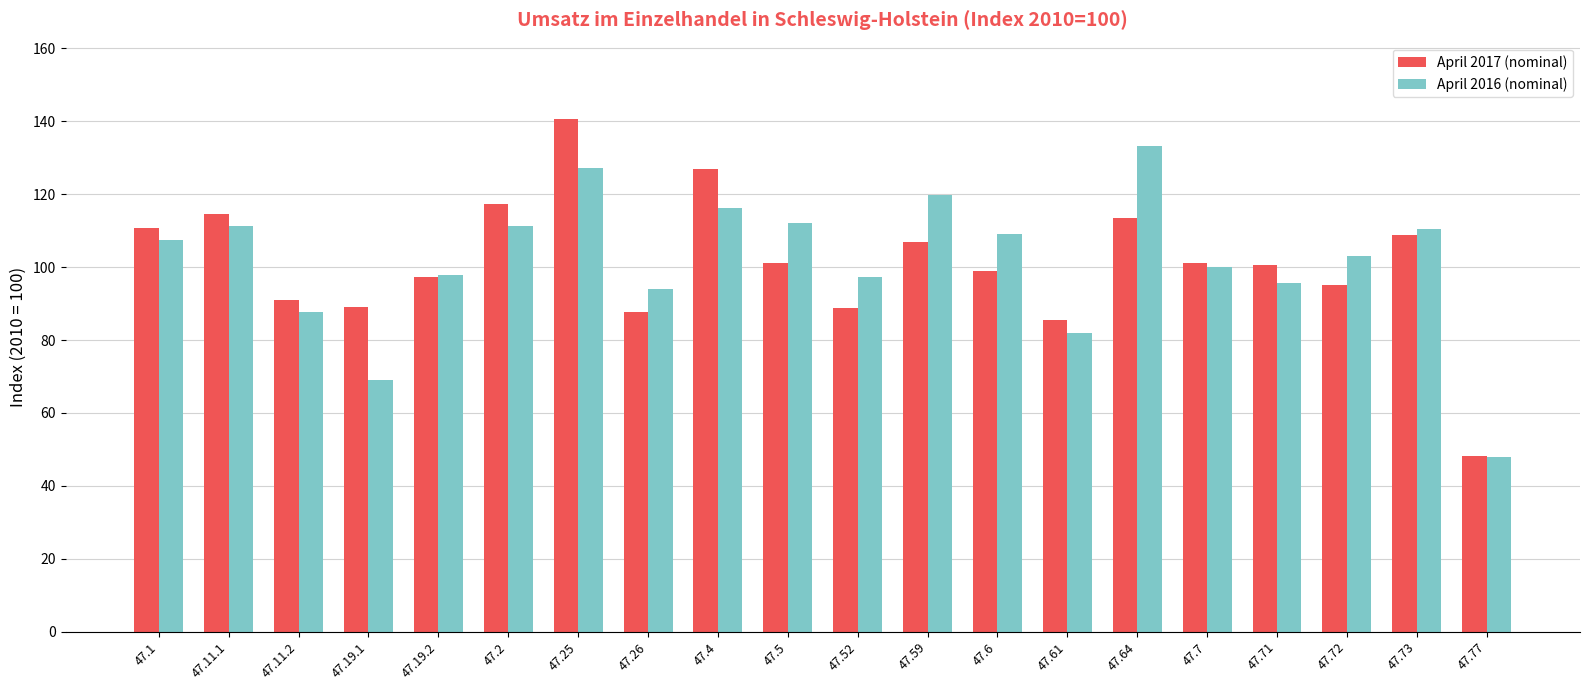

Which series changed the most between 47.73 and 47.77?

April 2016 (nominal)